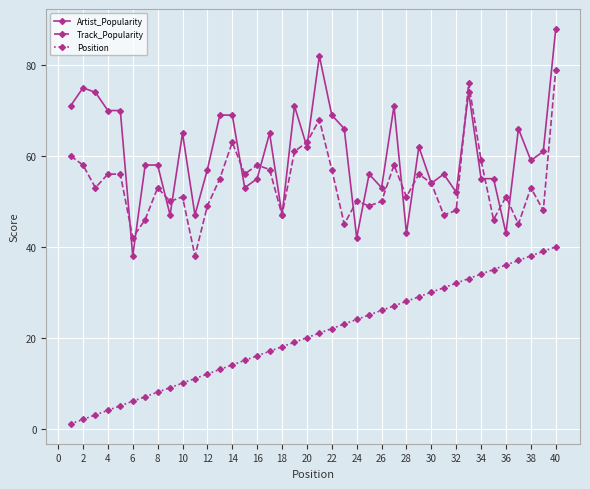

True or false: Track_Popularity has more than 2 points higher than both neighbors.

True